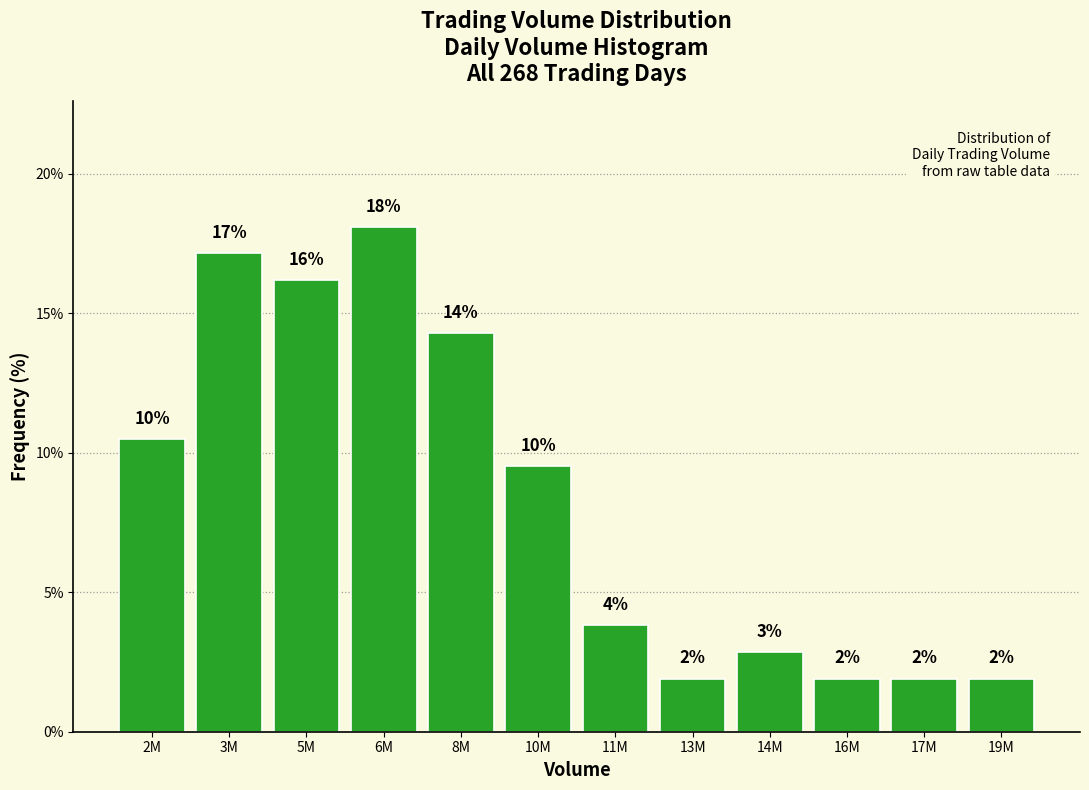

Are the bars horizontal?

No